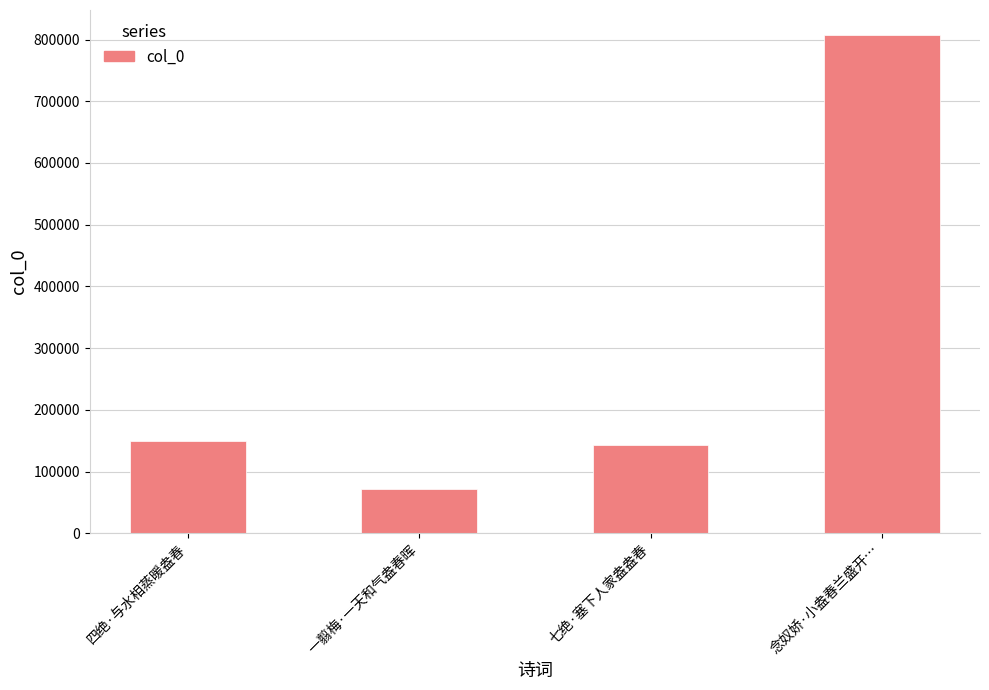

What is the approximate value at 四绝·与水相蒸暖盎春, to the nearest 100?

149000